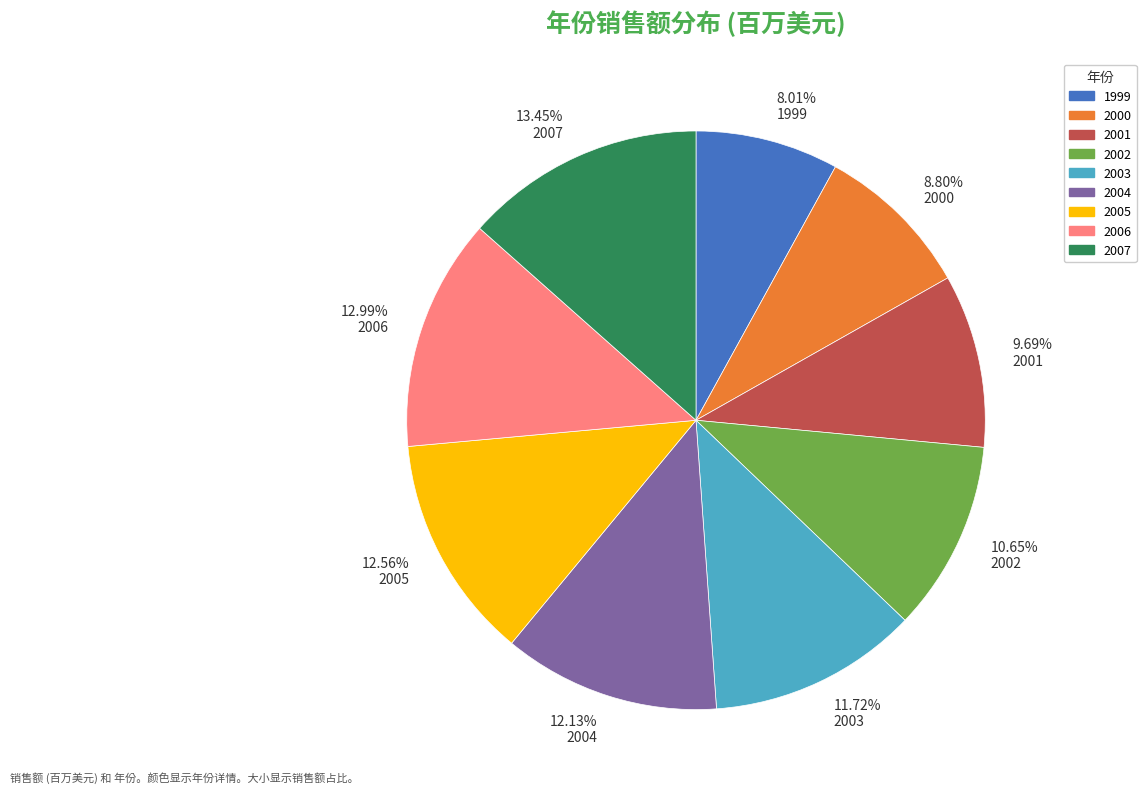

Which slice is the smallest?

1999